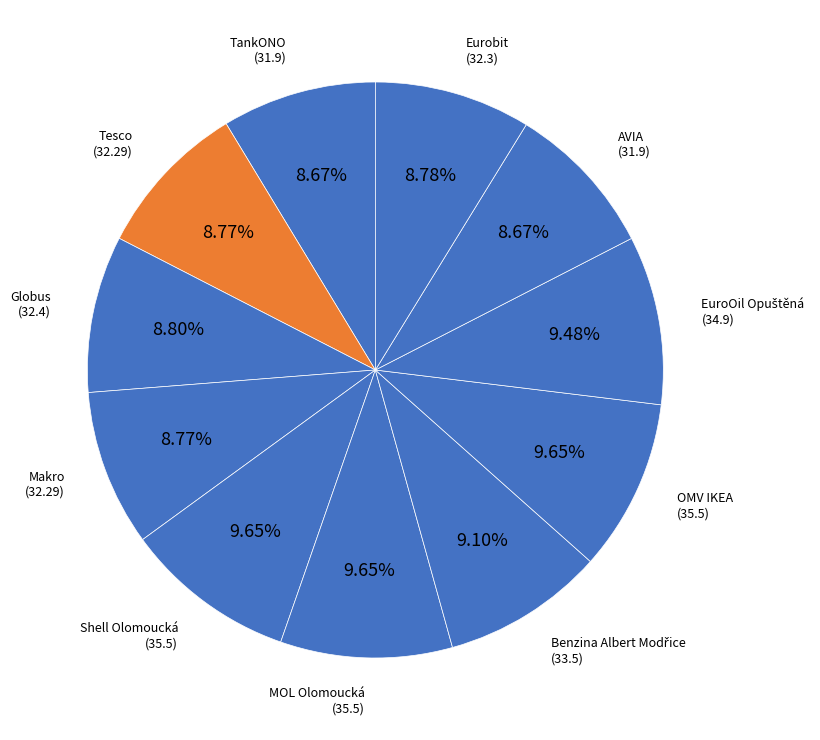

True or false: Shell Olomoucká accounts for 2% of the total.

False